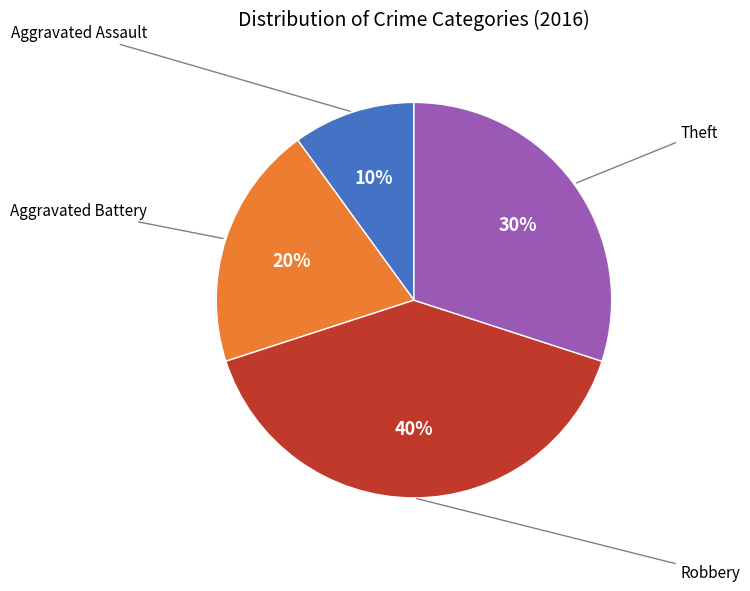

Is there any slice that represents more than half of the pie?

No